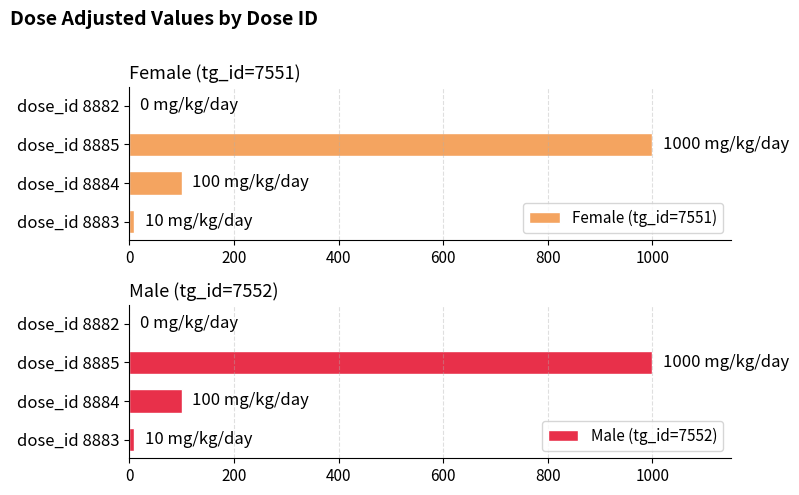

How many values in the Male (tg_id=7552) series exceed 100?

1